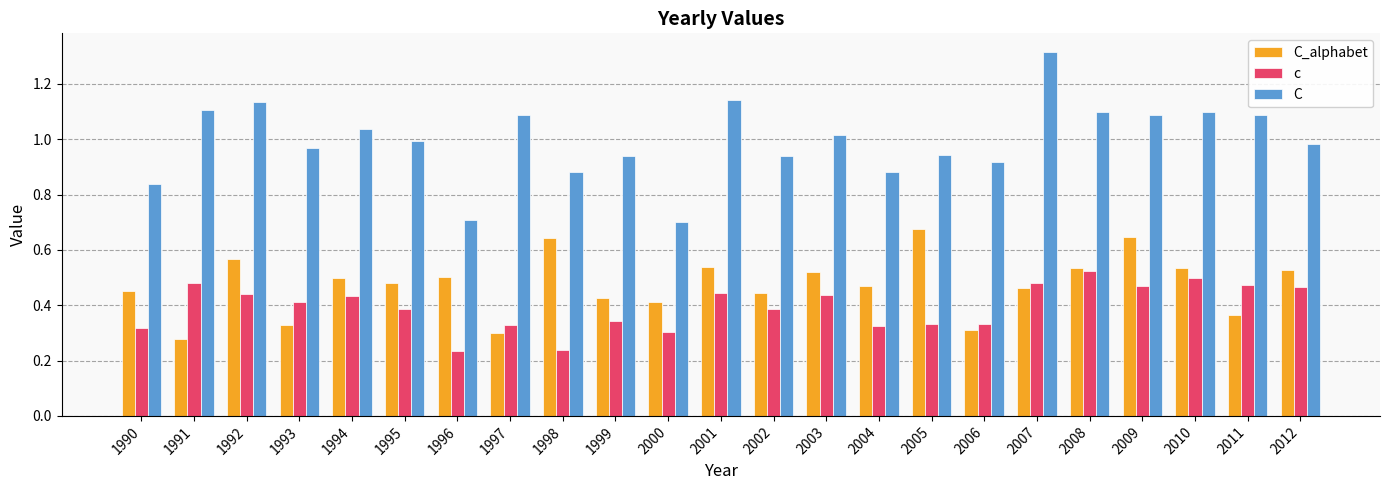

The value of c at 2011 is 0.2. True or false?

False